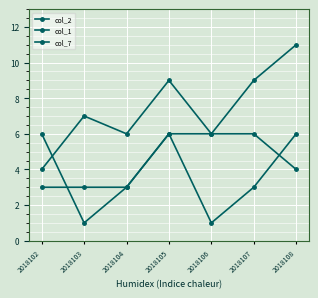

How many lines are shown in the chart?

3